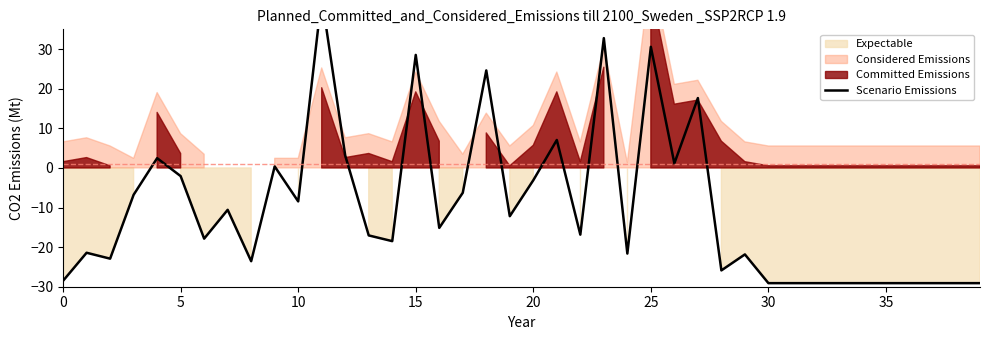

What is the average value?

-10.0